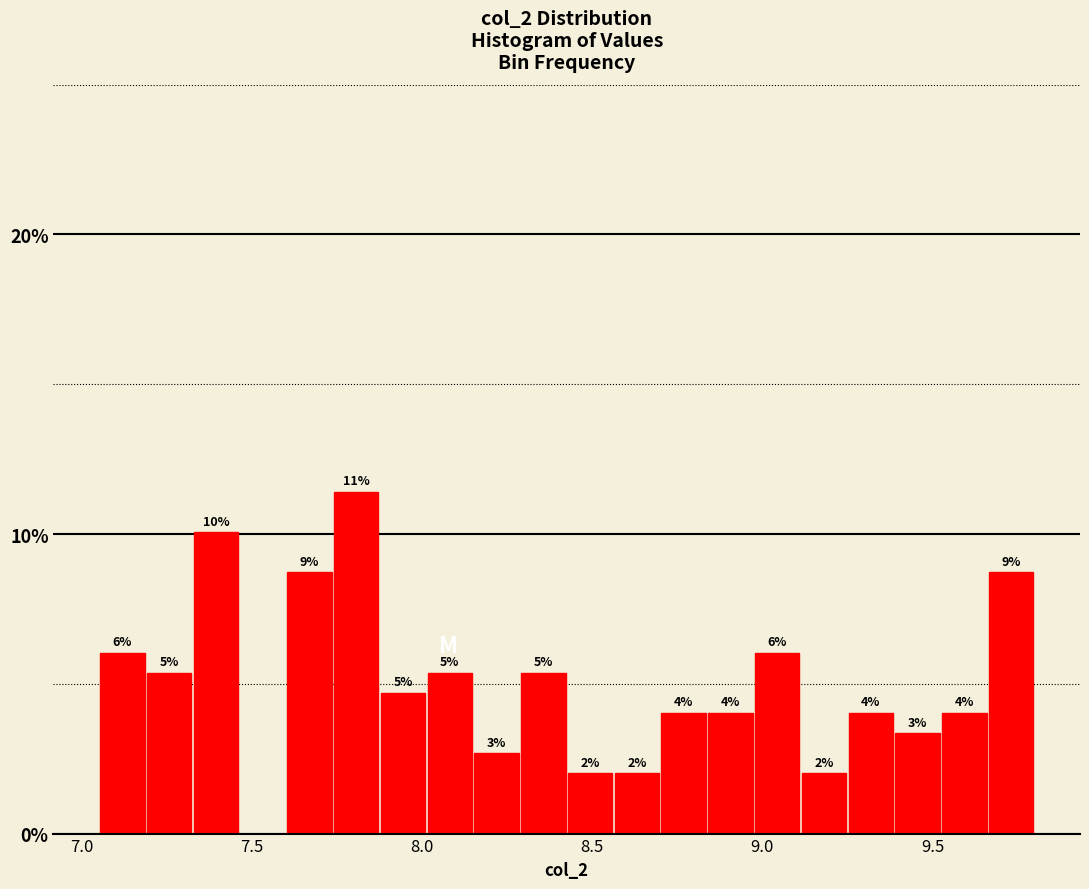

Read against the x-axis, roughly where is the centre of the tallest bar?

7.80